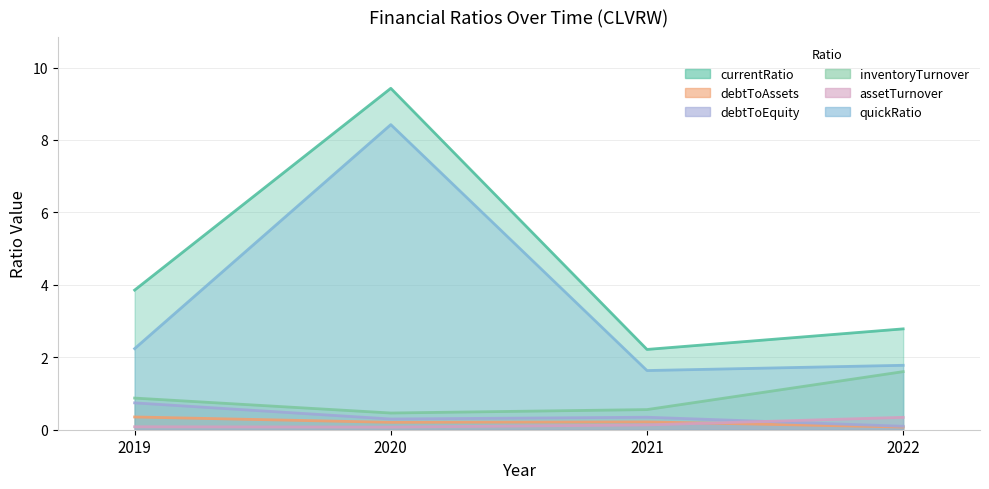

Reading left to right, extract all data points from this chart.

currentRatio: 3.9	9.4	2.2	2.8
debtToAssets: 0.4	0.2	0.2	0.1
debtToEquity: 0.7	0.3	0.3	0.1
inventoryTurnover: 0.9	0.5	0.6	1.6
assetTurnover: 0.1	0.1	0.1	0.3
quickRatio: 2.2	8.4	1.6	1.8